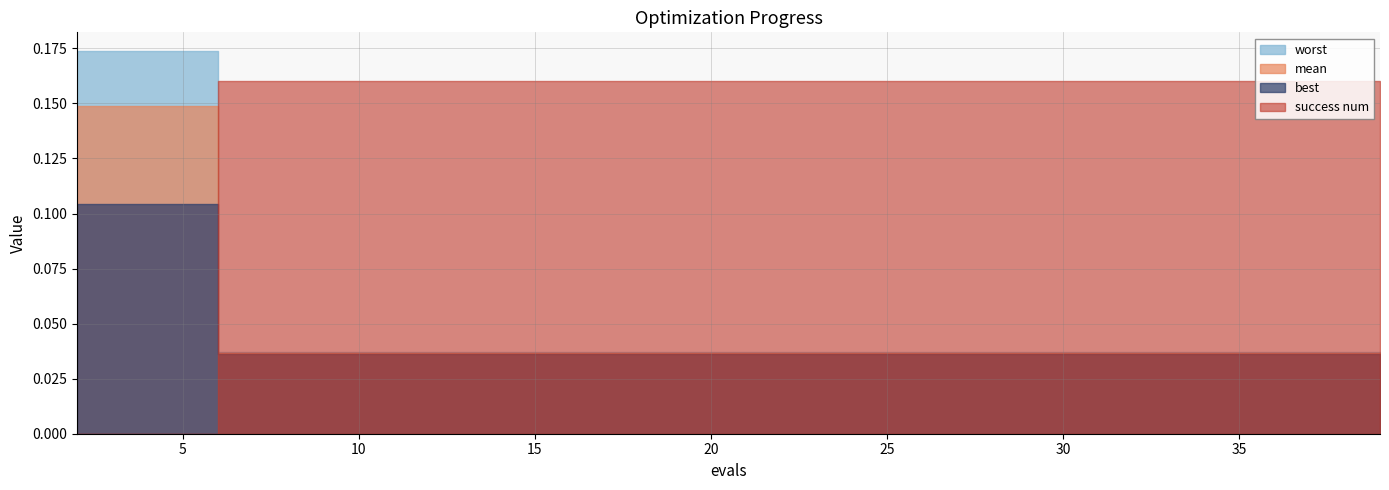

True or false: mean and best cross at least once.

False